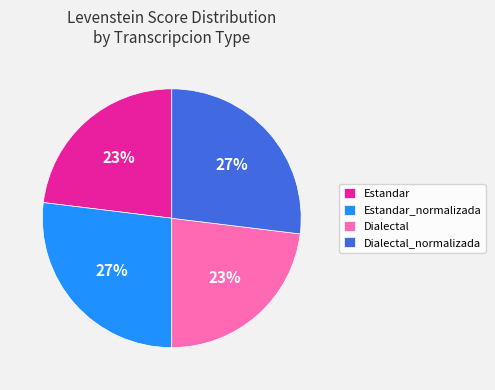

Does any single category account for the majority?

No